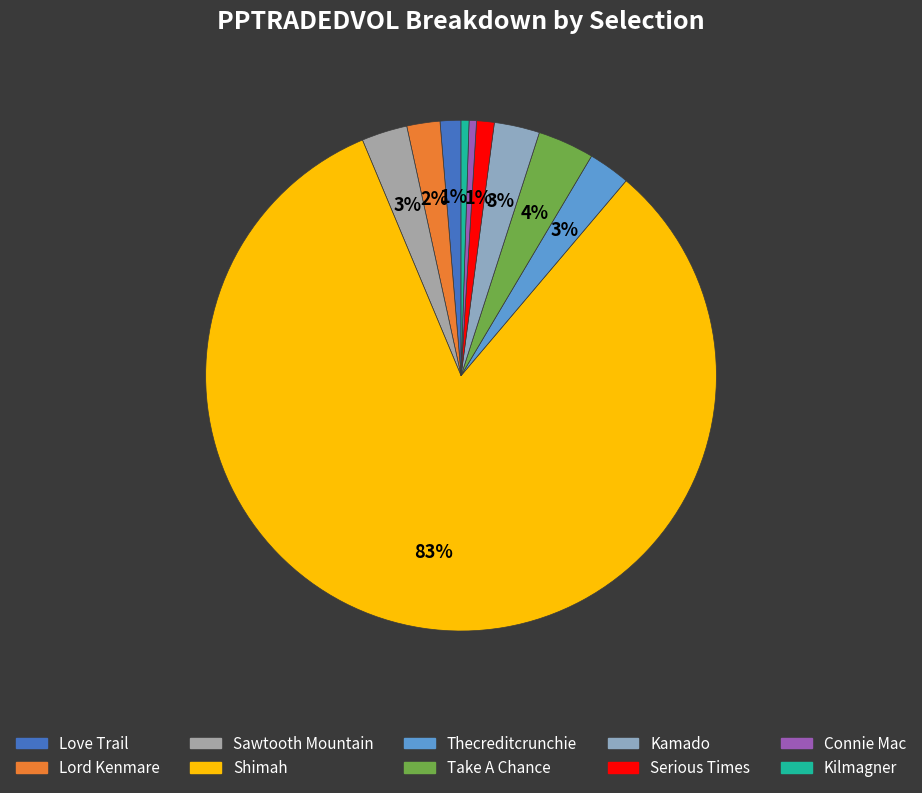

To the nearest percent, what percentage of the pie is Serious Times?

1%